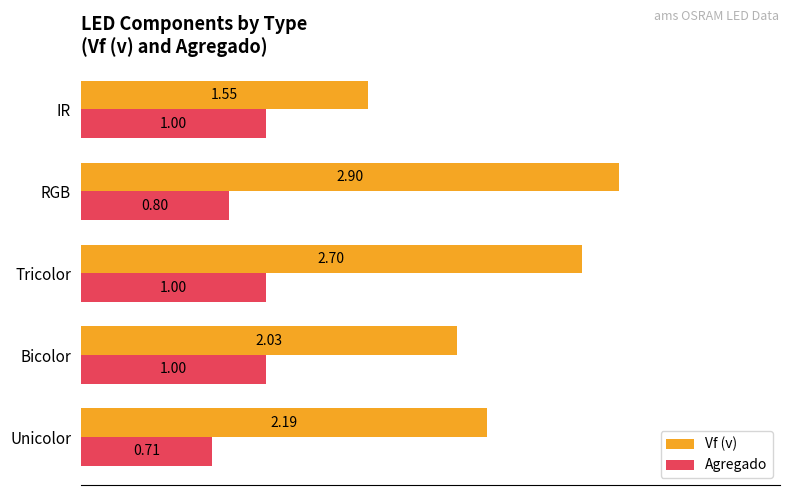

List the series in order of their overall mean, highest first.

Vf (v), Agregado